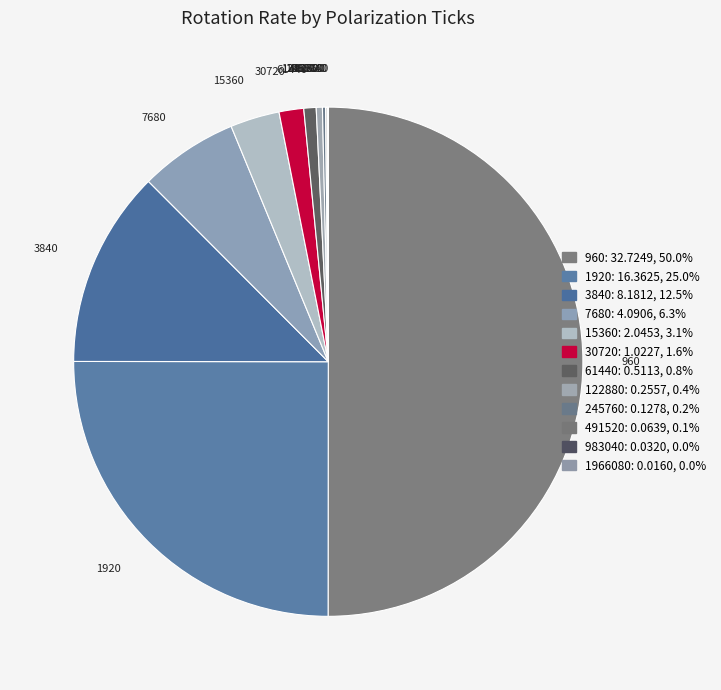

Is the sum of 491520 and 7680 greater than half?

No